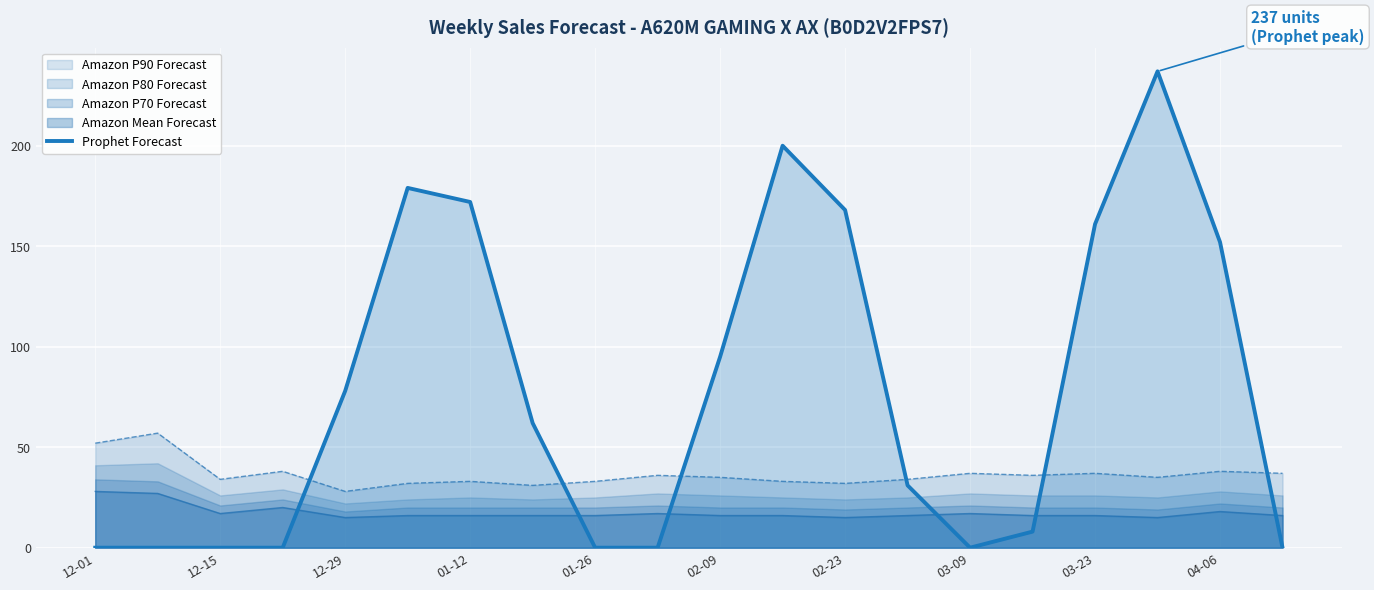

Reading right to left, what are all the values shown in this chart?

0	152	237	161	8	0	31	168	200	95	0	0	62	172	179	78	0	0	0	0